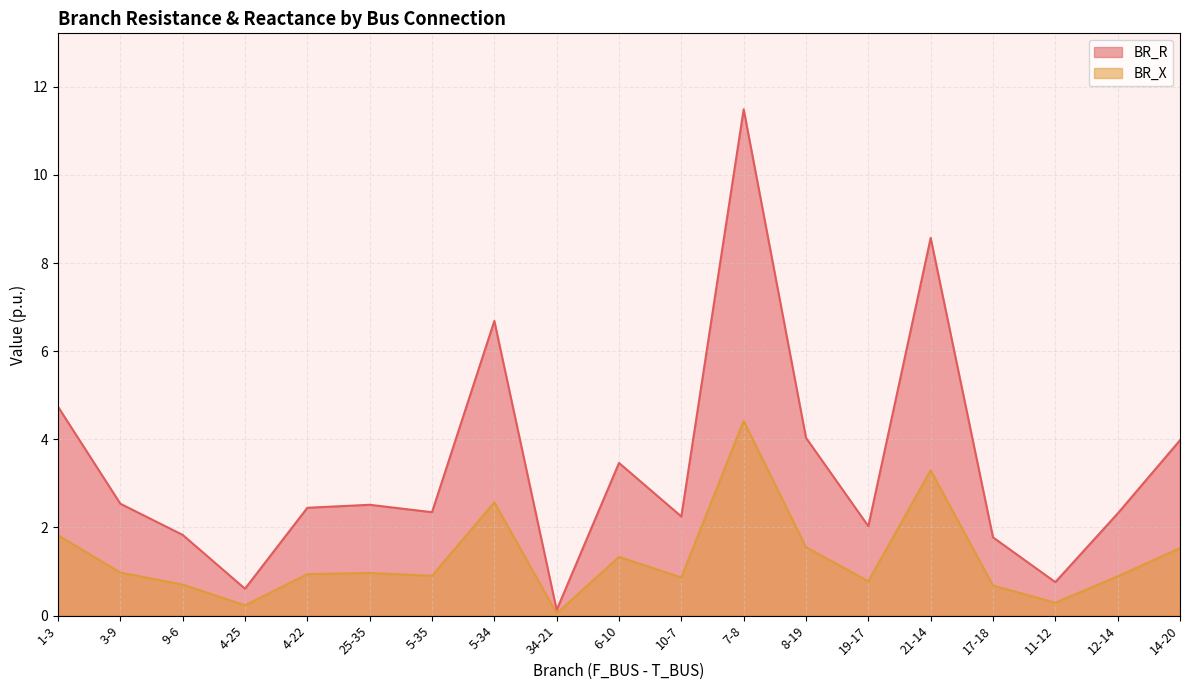

At which category does the chart reach its peak across all series?

7-8